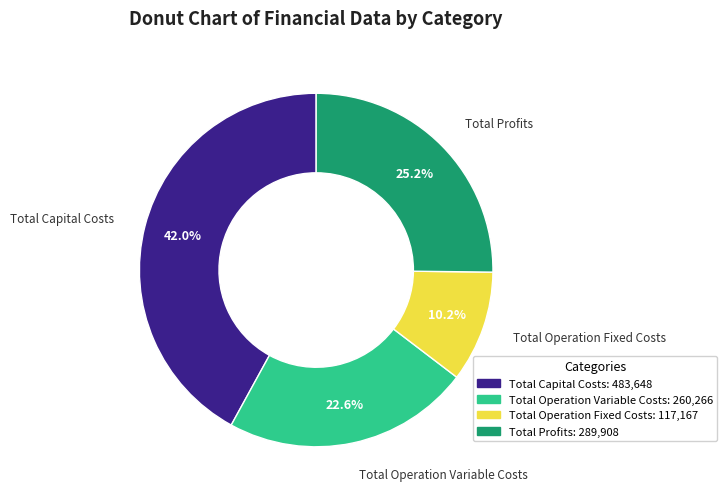

How many segments does this pie chart have?

4